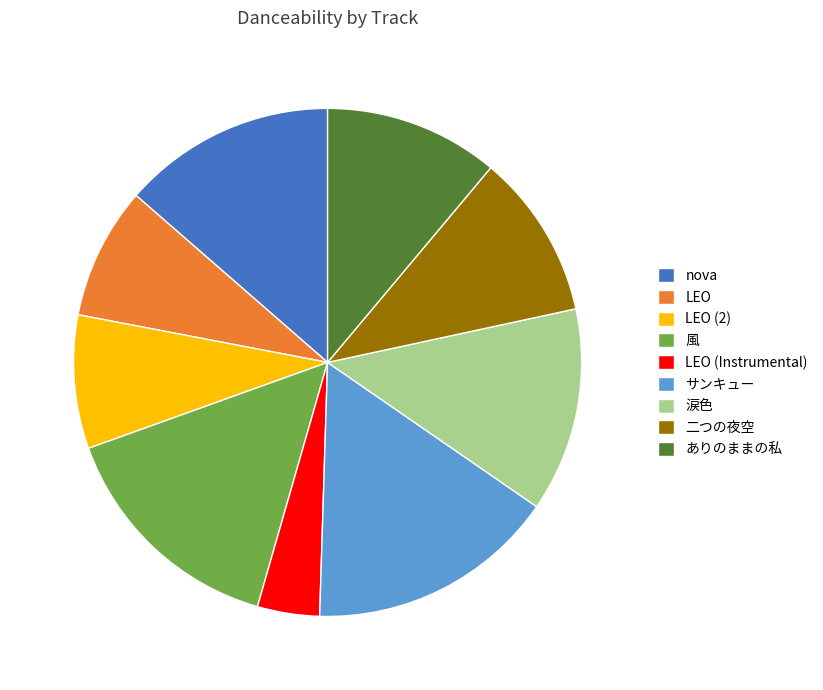

The LEO slice represents 3% of the pie. True or false?

False